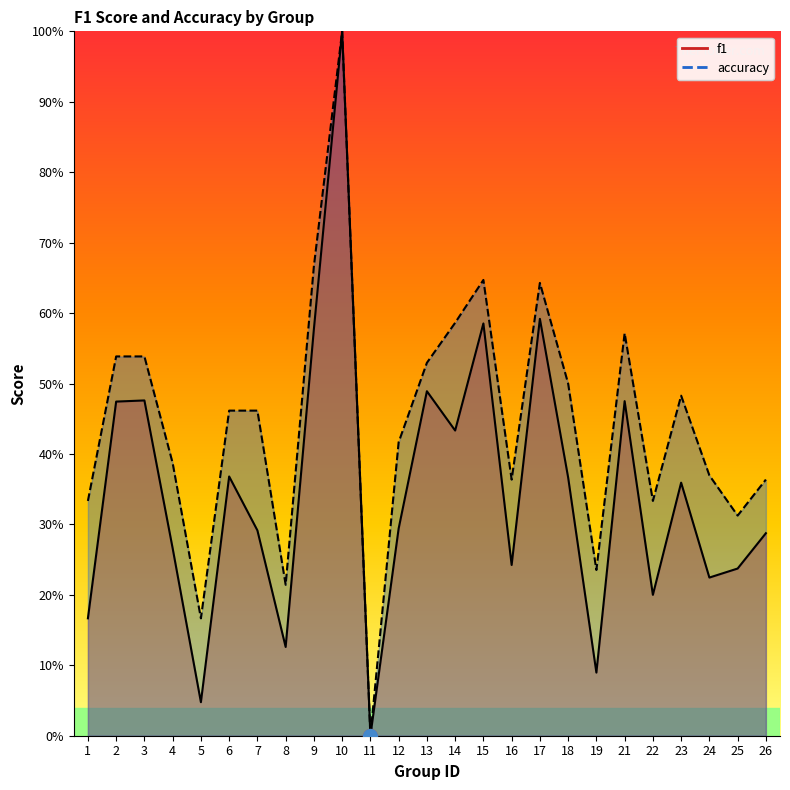

True or false: f1 and accuracy intersect in this chart.

False